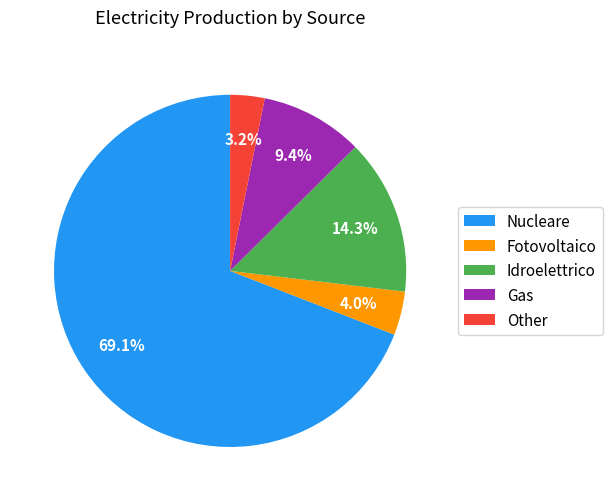

Is there a majority slice in this chart?

Yes